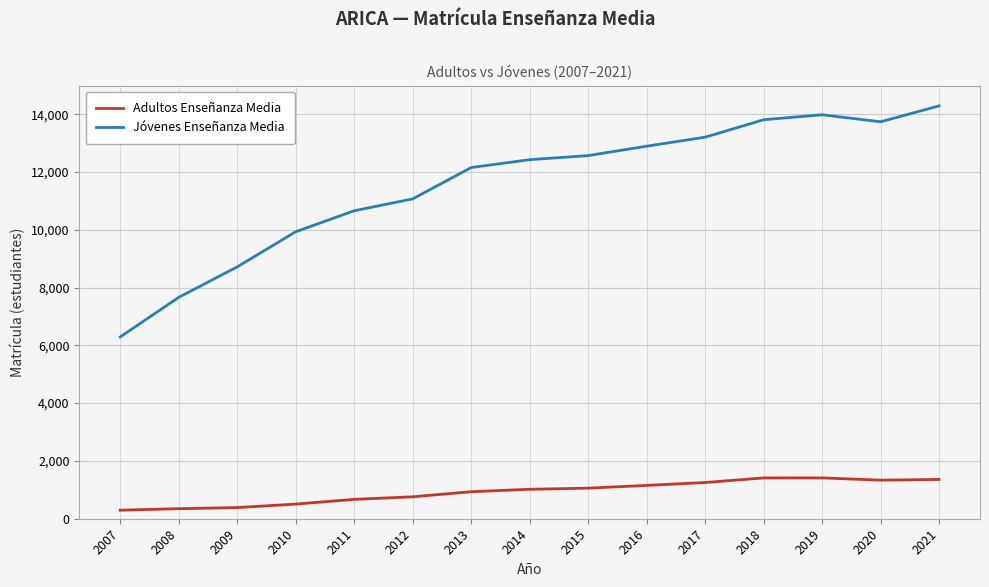

What are all the series names shown in the legend?

Adultos Enseñanza Media, Jóvenes Enseñanza Media